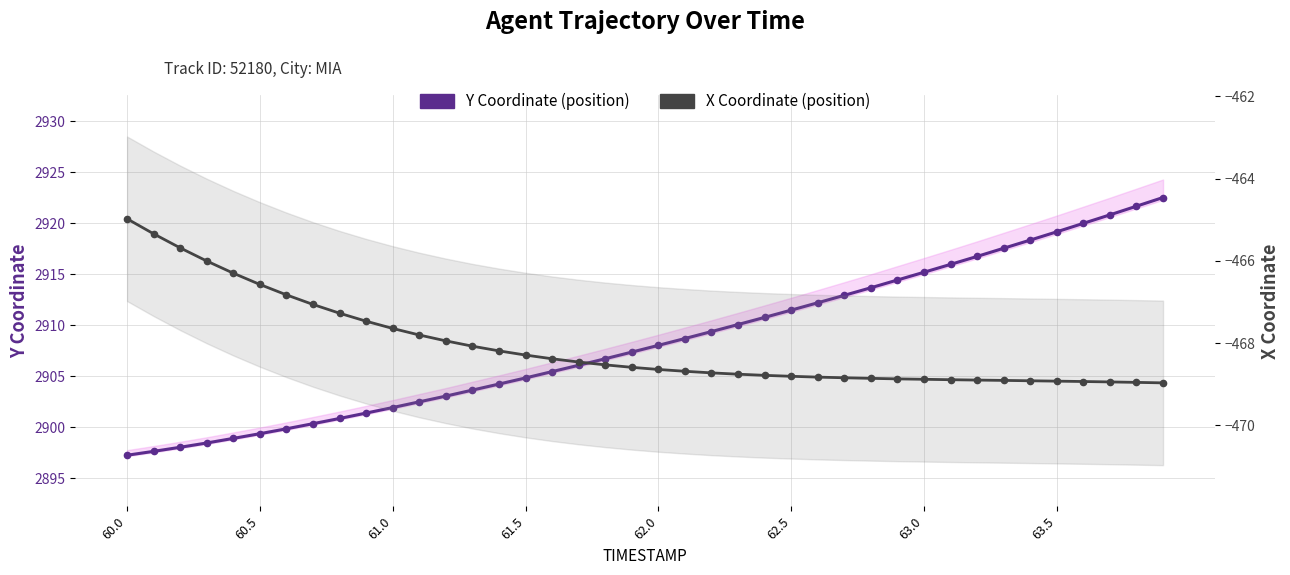

How many distinct data groups are displayed?

2